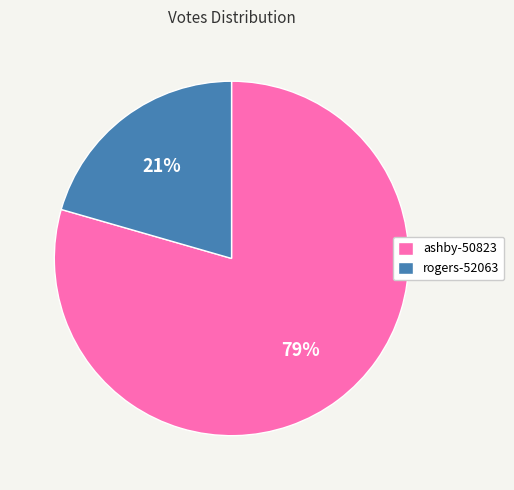

Rank the categories by value from highest to lowest.

ashby-50823, rogers-52063